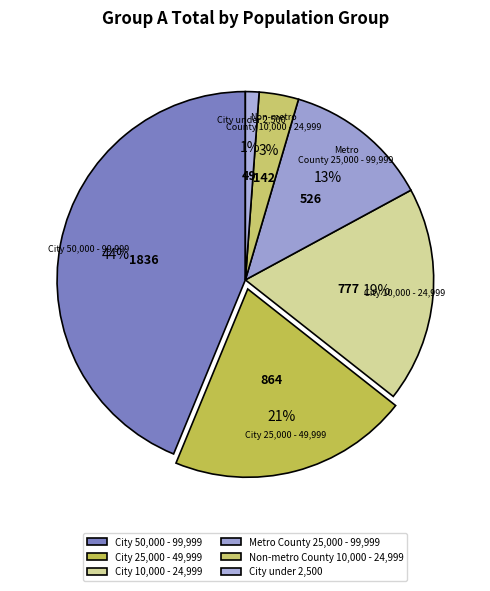

How many segments does this pie chart have?

6